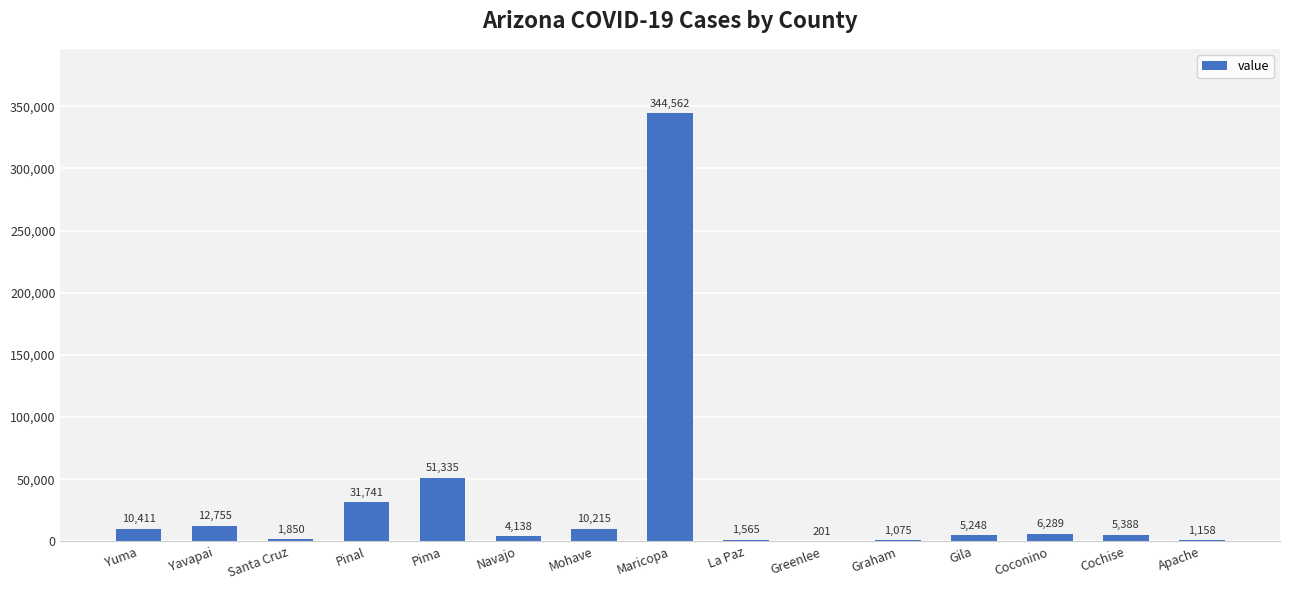

The value at Coconino is 6289. True or false?

True